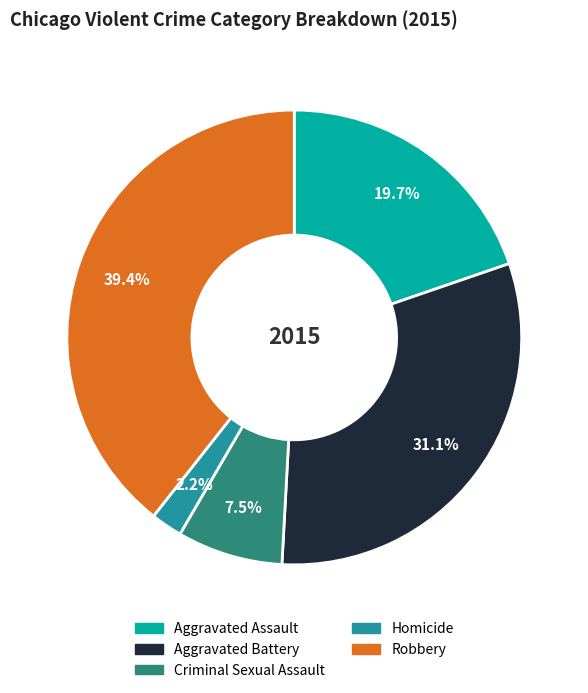

The Aggravated Battery slice represents 42% of the pie. True or false?

False